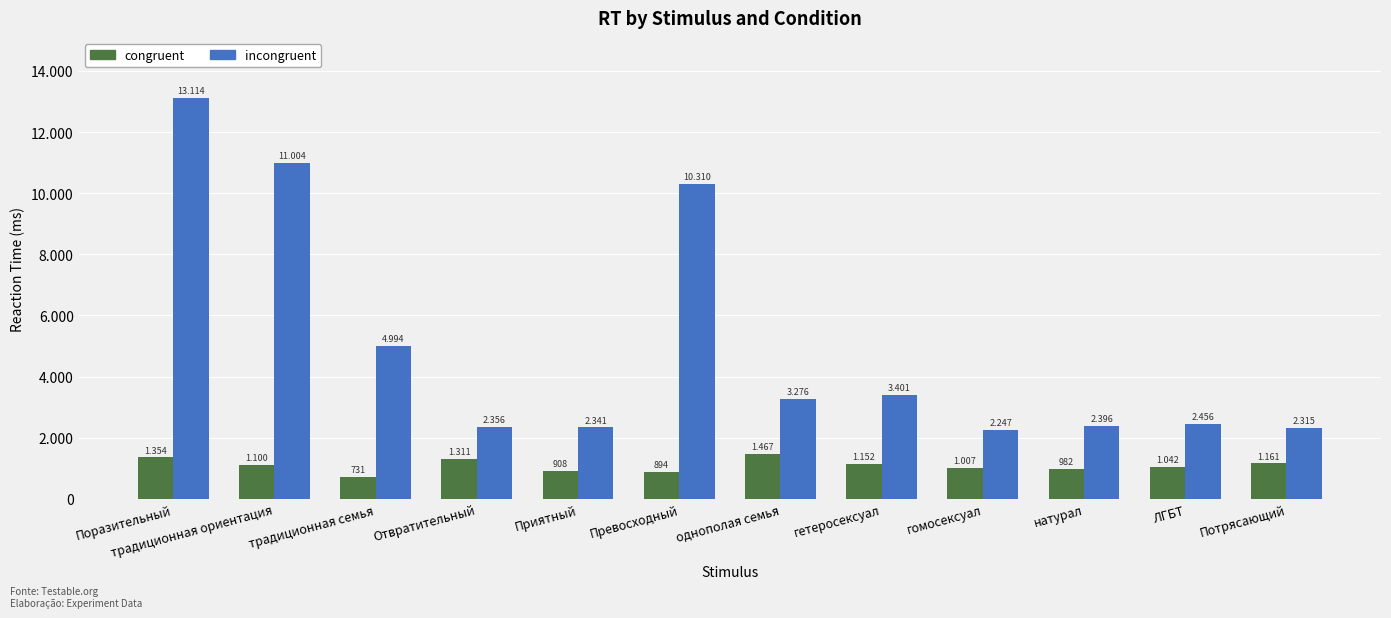

Reading left to right, what are all the values shown in this chart?

congruent: Поразительный=1354	традиционная ориентация=1100	традиционная семья=731	Отвратительный=1311	Приятный=908	Превосходный=894	однополая семья=1467	гетеросексуал=1152	гомосексуал=1007	натурал=982	ЛГБТ=1042	Потрясающий=1161
incongruent: Поразительный=13114	традиционная ориентация=11004	традиционная семья=4994	Отвратительный=2356	Приятный=2341	Превосходный=10310	однополая семья=3276	гетеросексуал=3401	гомосексуал=2247	натурал=2396	ЛГБТ=2456	Потрясающий=2315